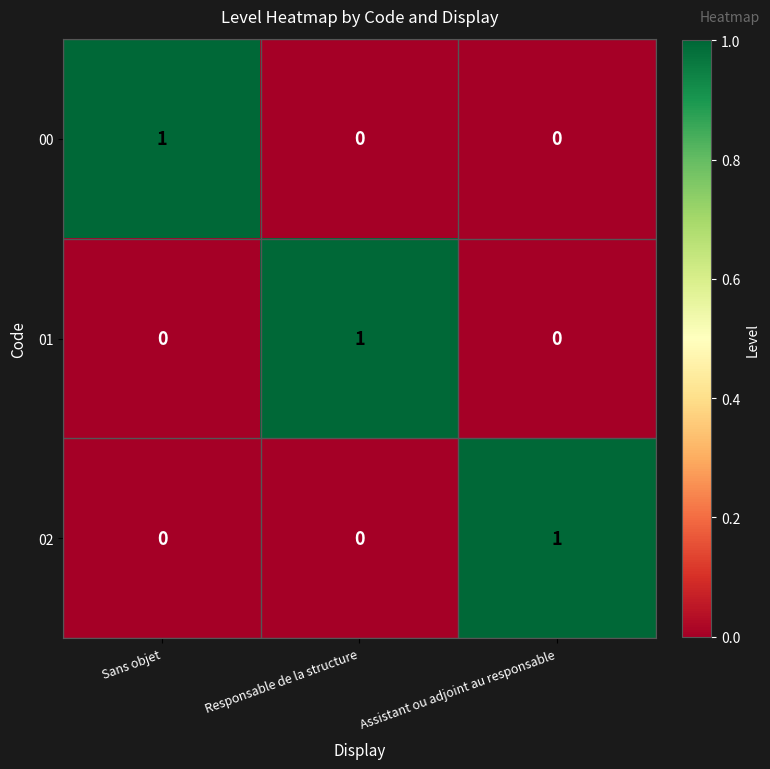

The 01 series shows 1 at Responsable de la structure. True or false?

True